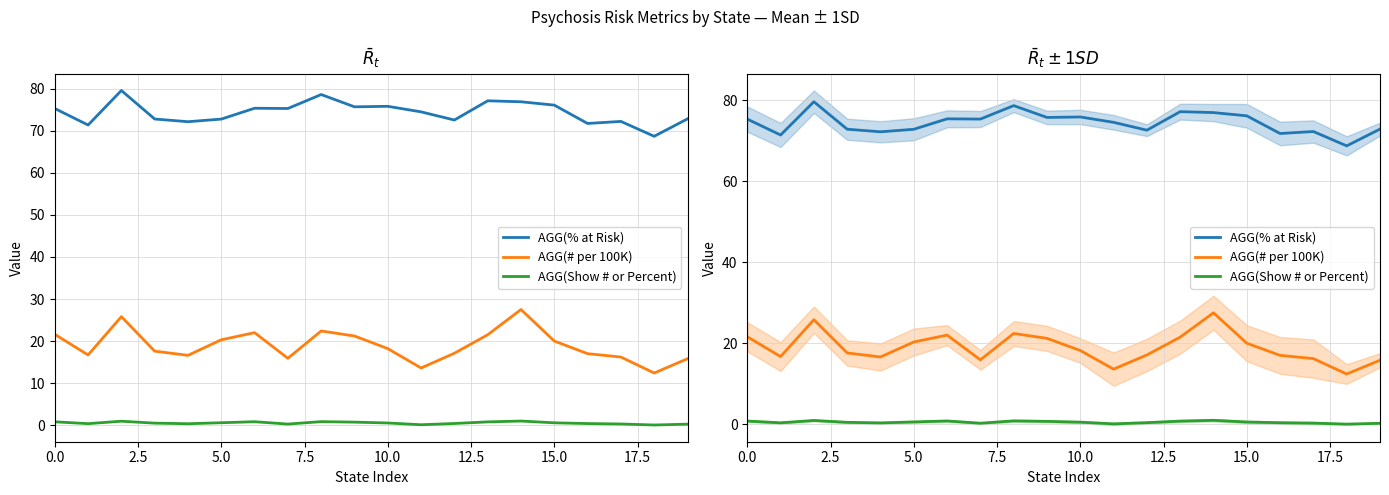

What is the difference between the maximum and minimum values in the AGG(# per 100K) series?

15.1